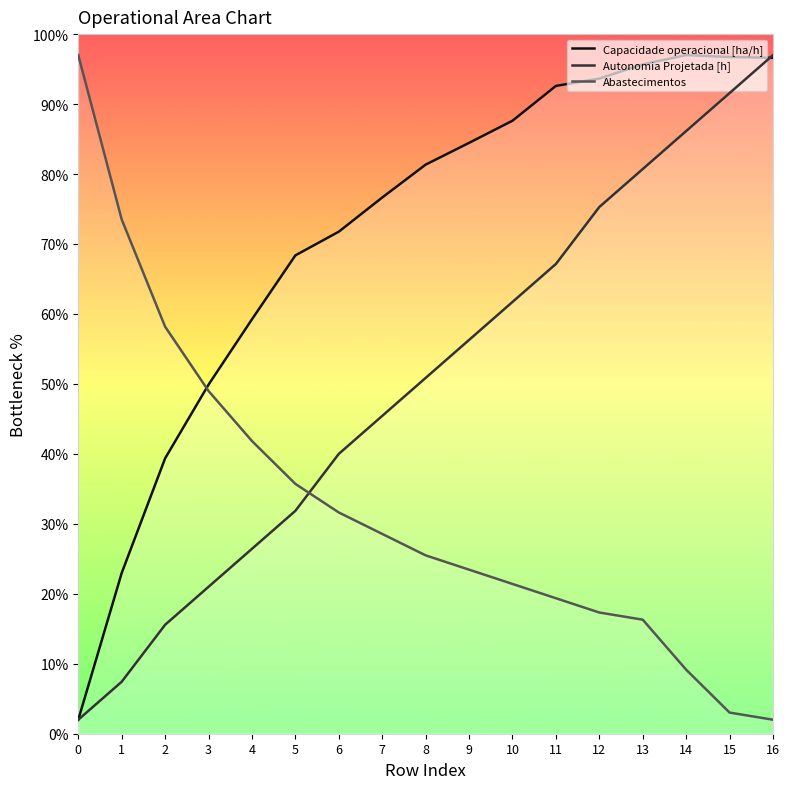

What is the difference between the second highest and second lowest values in the Autonomia Projetada [h] series?

84.1